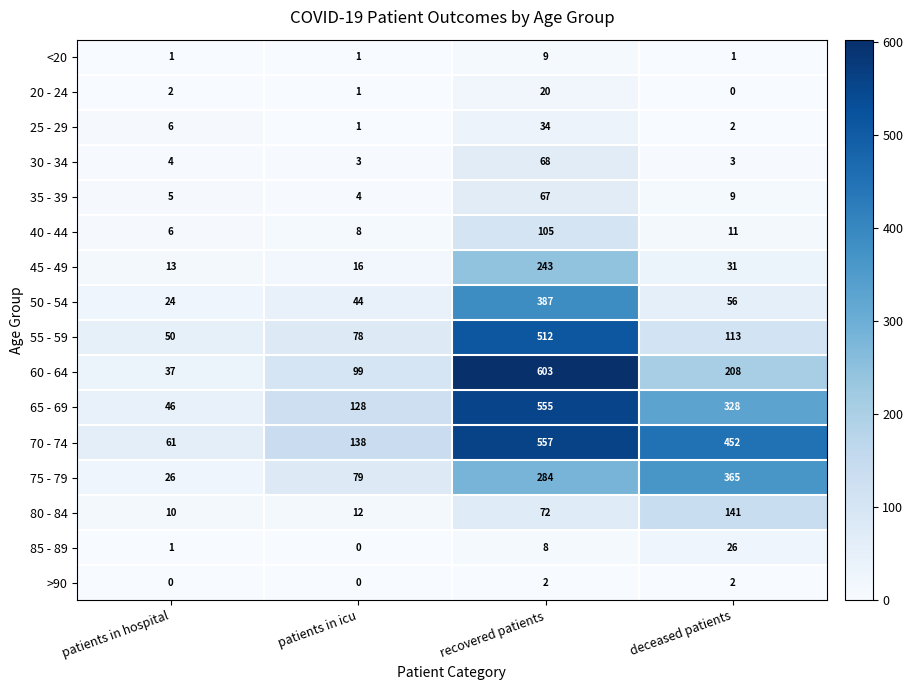

Which category has the lowest value in the 75 - 79 series?

patients in hospital